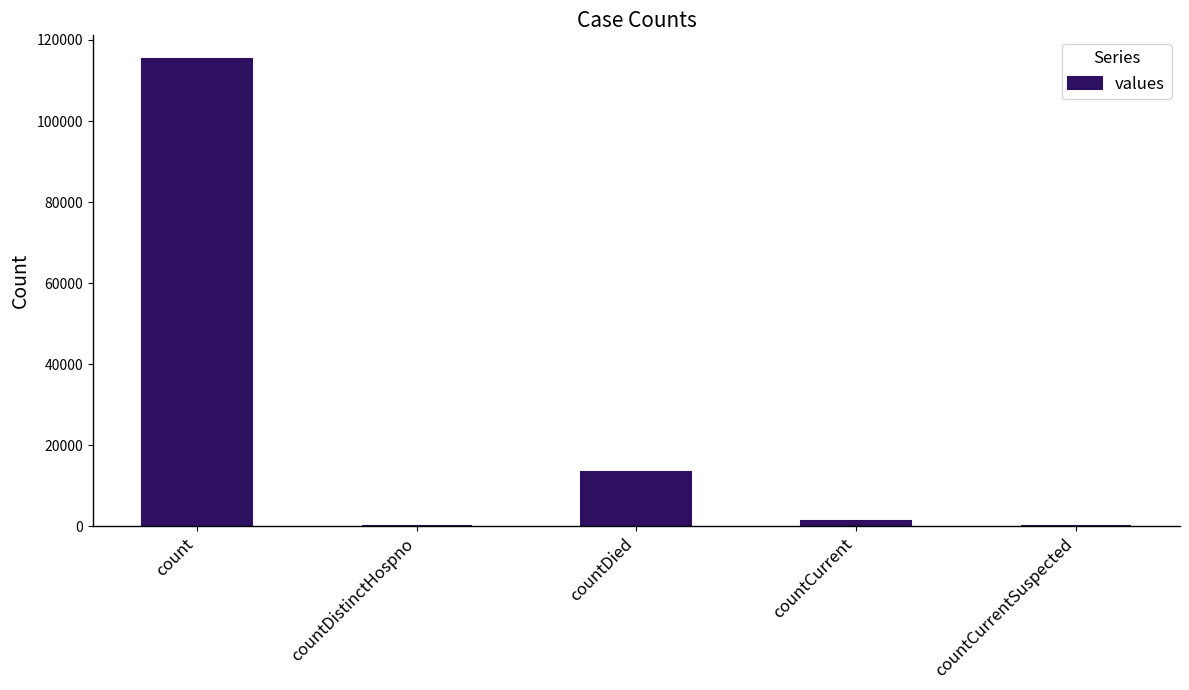

How many distinct data groups are displayed?

1